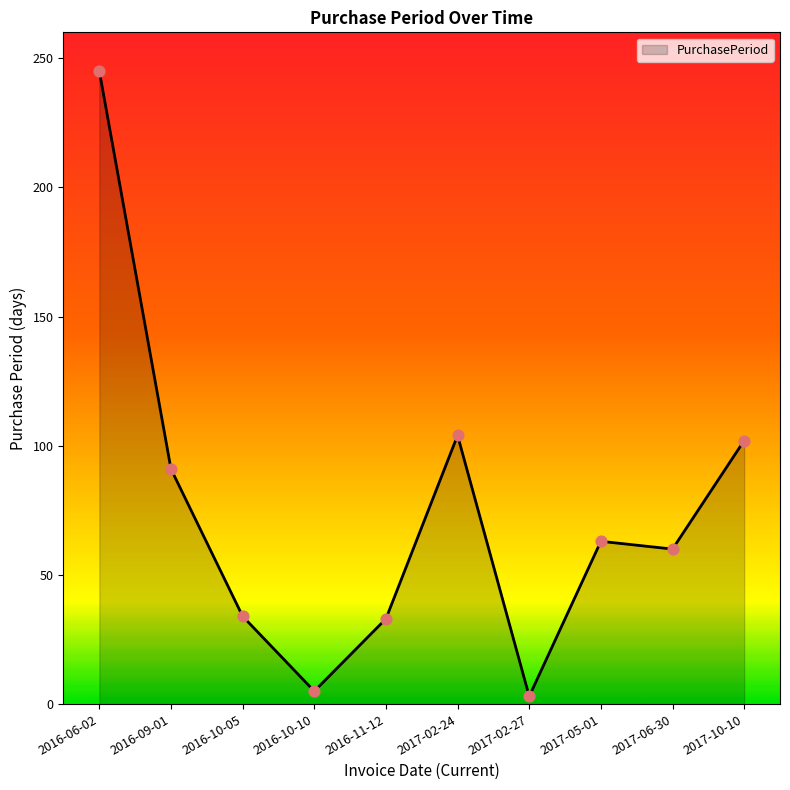

What is the ratio of the value at 2017-02-24 to the value at 2016-11-12?

3.2